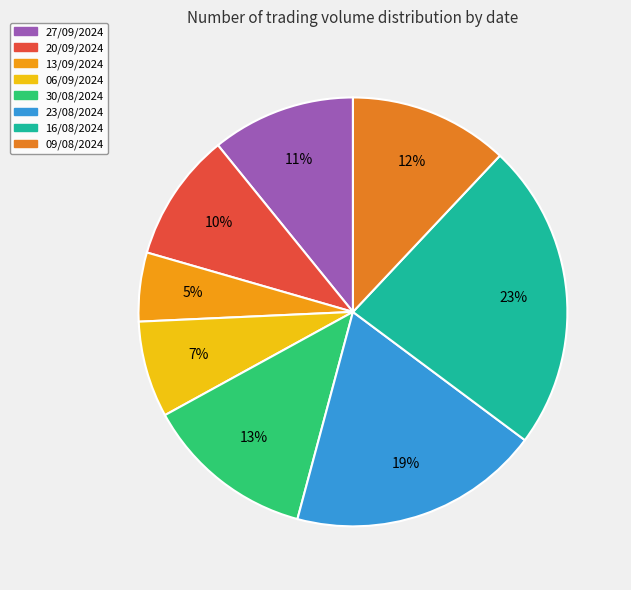

Is 06/09/2024 the majority of the pie?

No